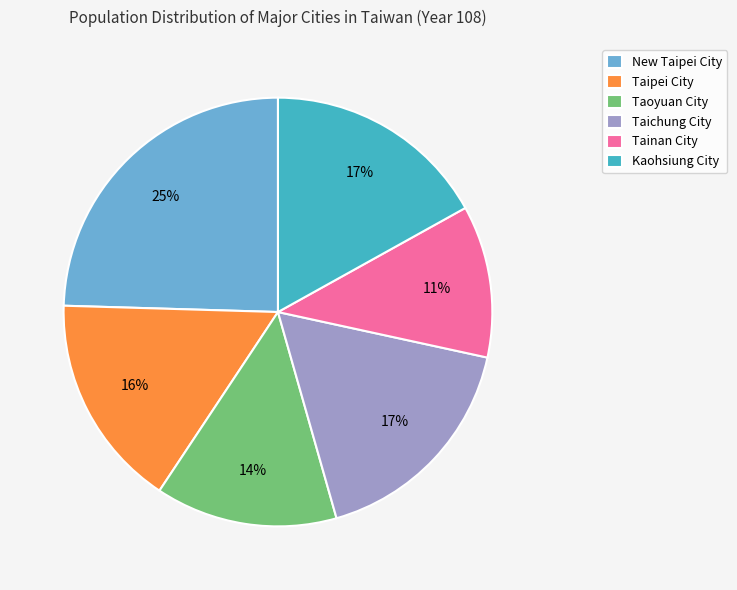

Is it true that New Taipei City is 25% of the pie?

True